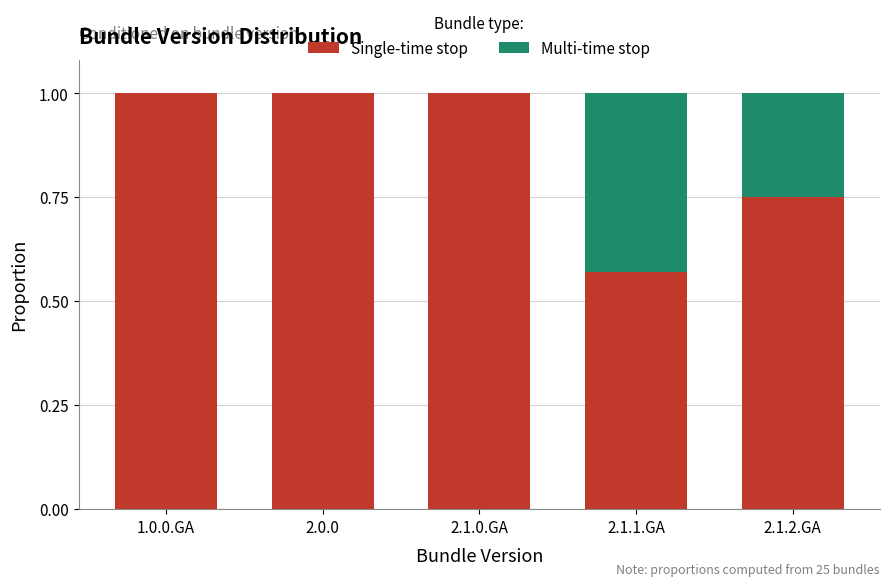

The Single-time stop series shows 1.8 at 2.0.0. True or false?

False